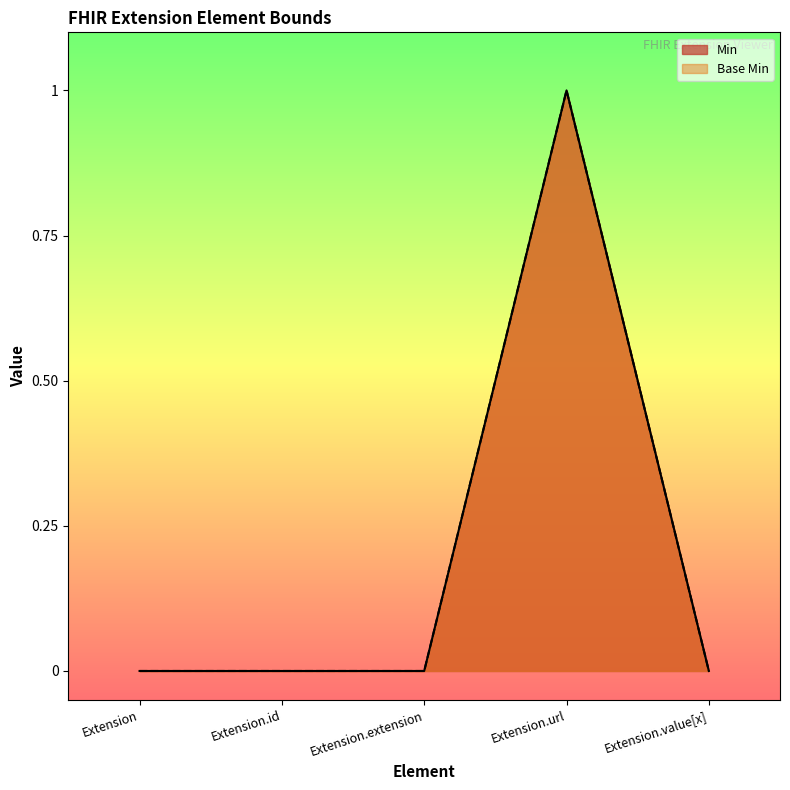

True or false: Base Min and Min cross at least once.

False